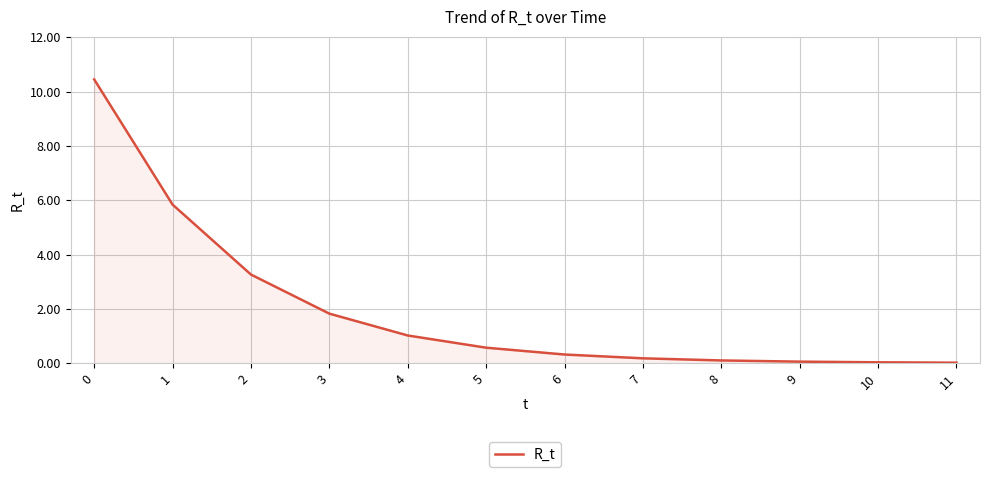

Which has a higher value, 3 or 6?

3